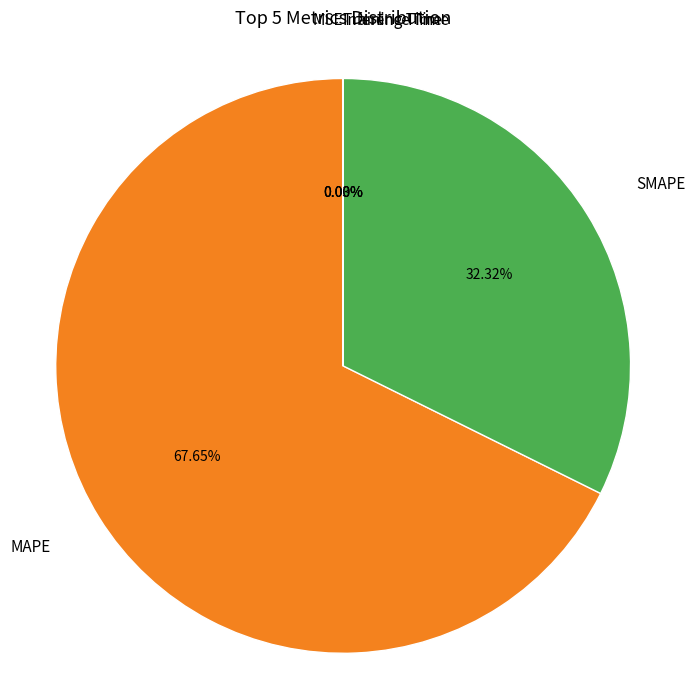

Is there any slice that represents more than half of the pie?

Yes